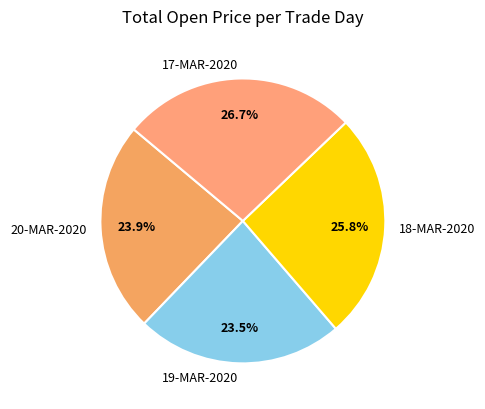

Which category has the biggest portion of the pie?

17-MAR-2020